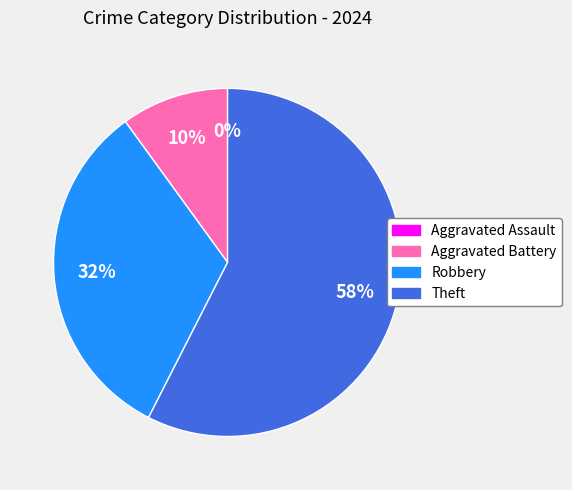

To the nearest percent, what is the difference between the largest and smallest slice percentages?

58%